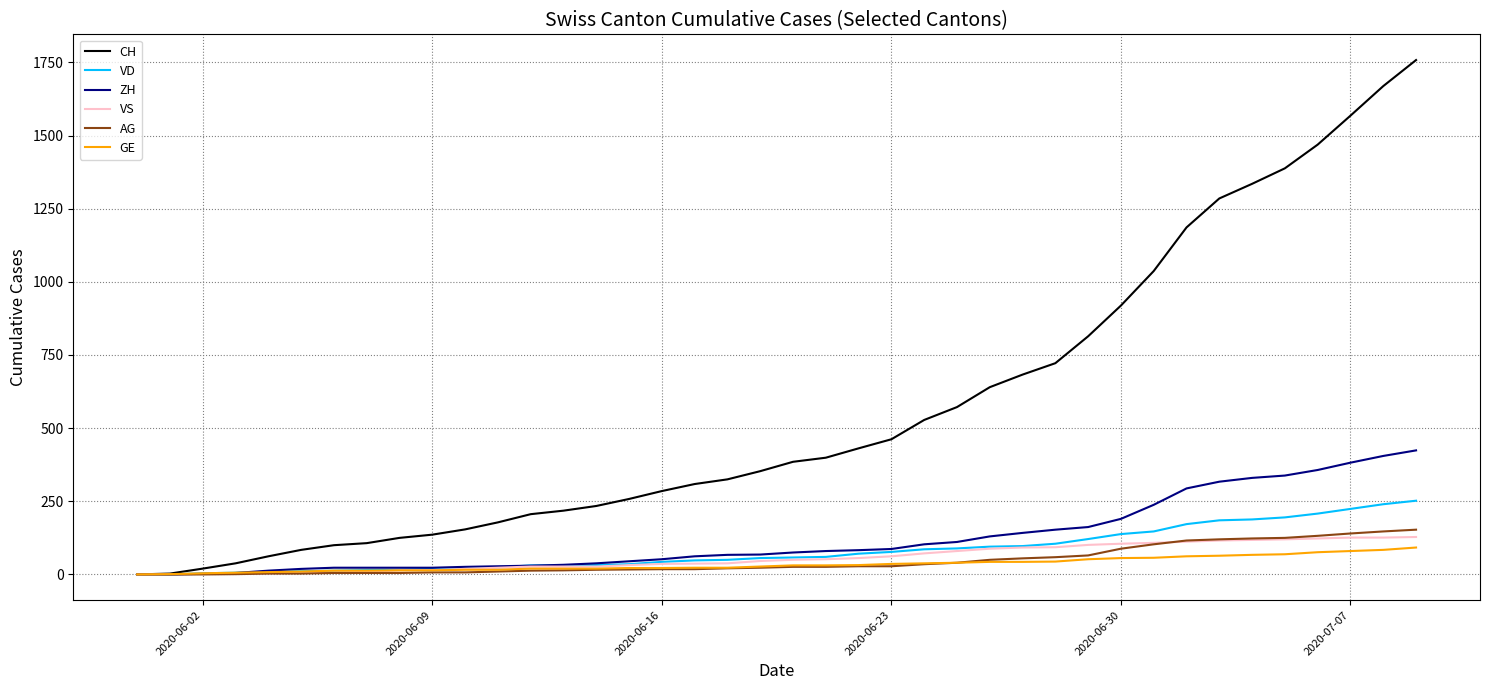

Rank the series by their maximum value, from highest to lowest.

CH, ZH, VD, AG, VS, GE